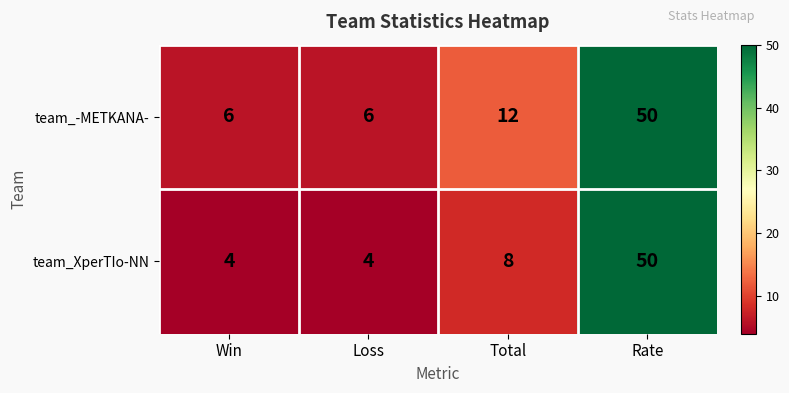

What is the sum of the team_-METKANA- values at Loss and Total?

18